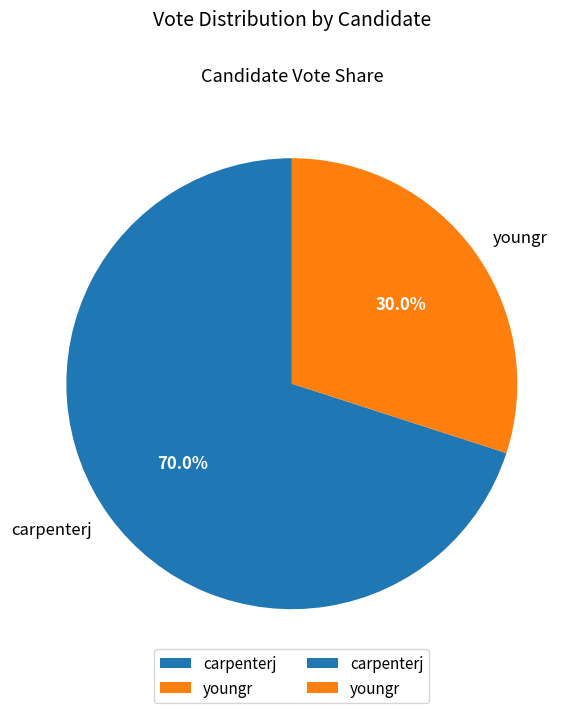

To the nearest percent, what portion does carpenterj represent?

70%